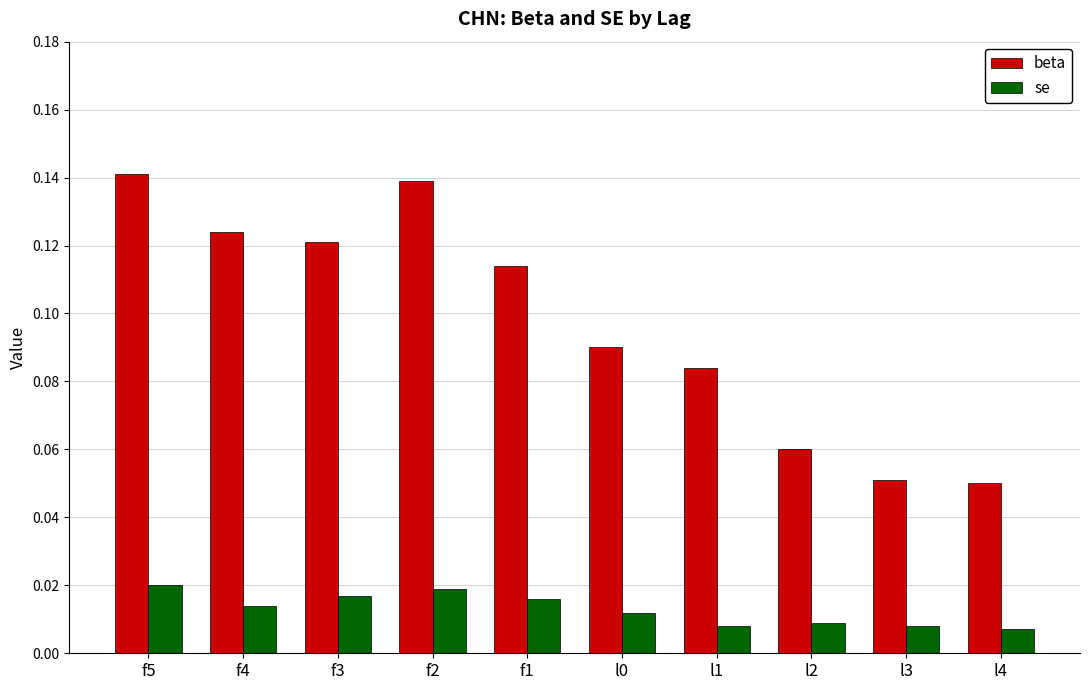

Does the chart contain any negative values?

No